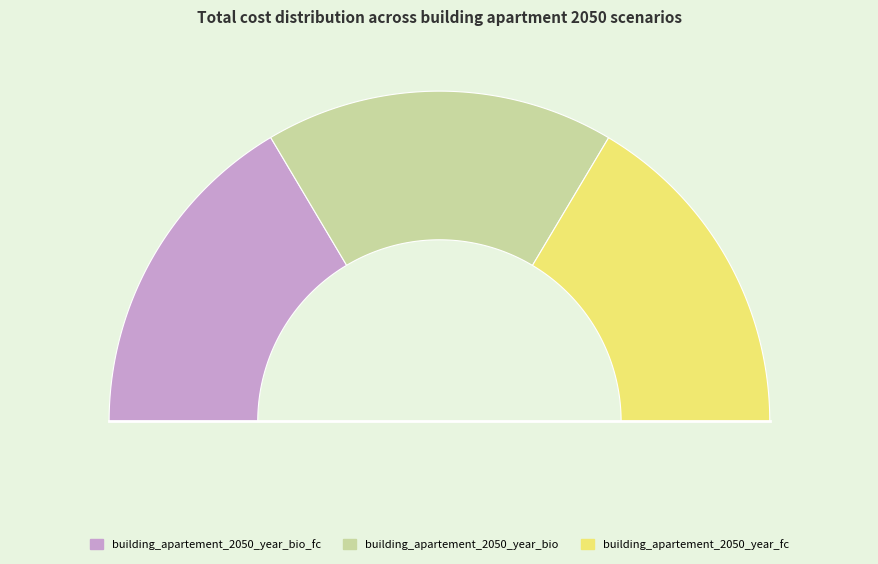

What percentage is the building_apartement_2050_year_fc slice, to the nearest percent?

33%